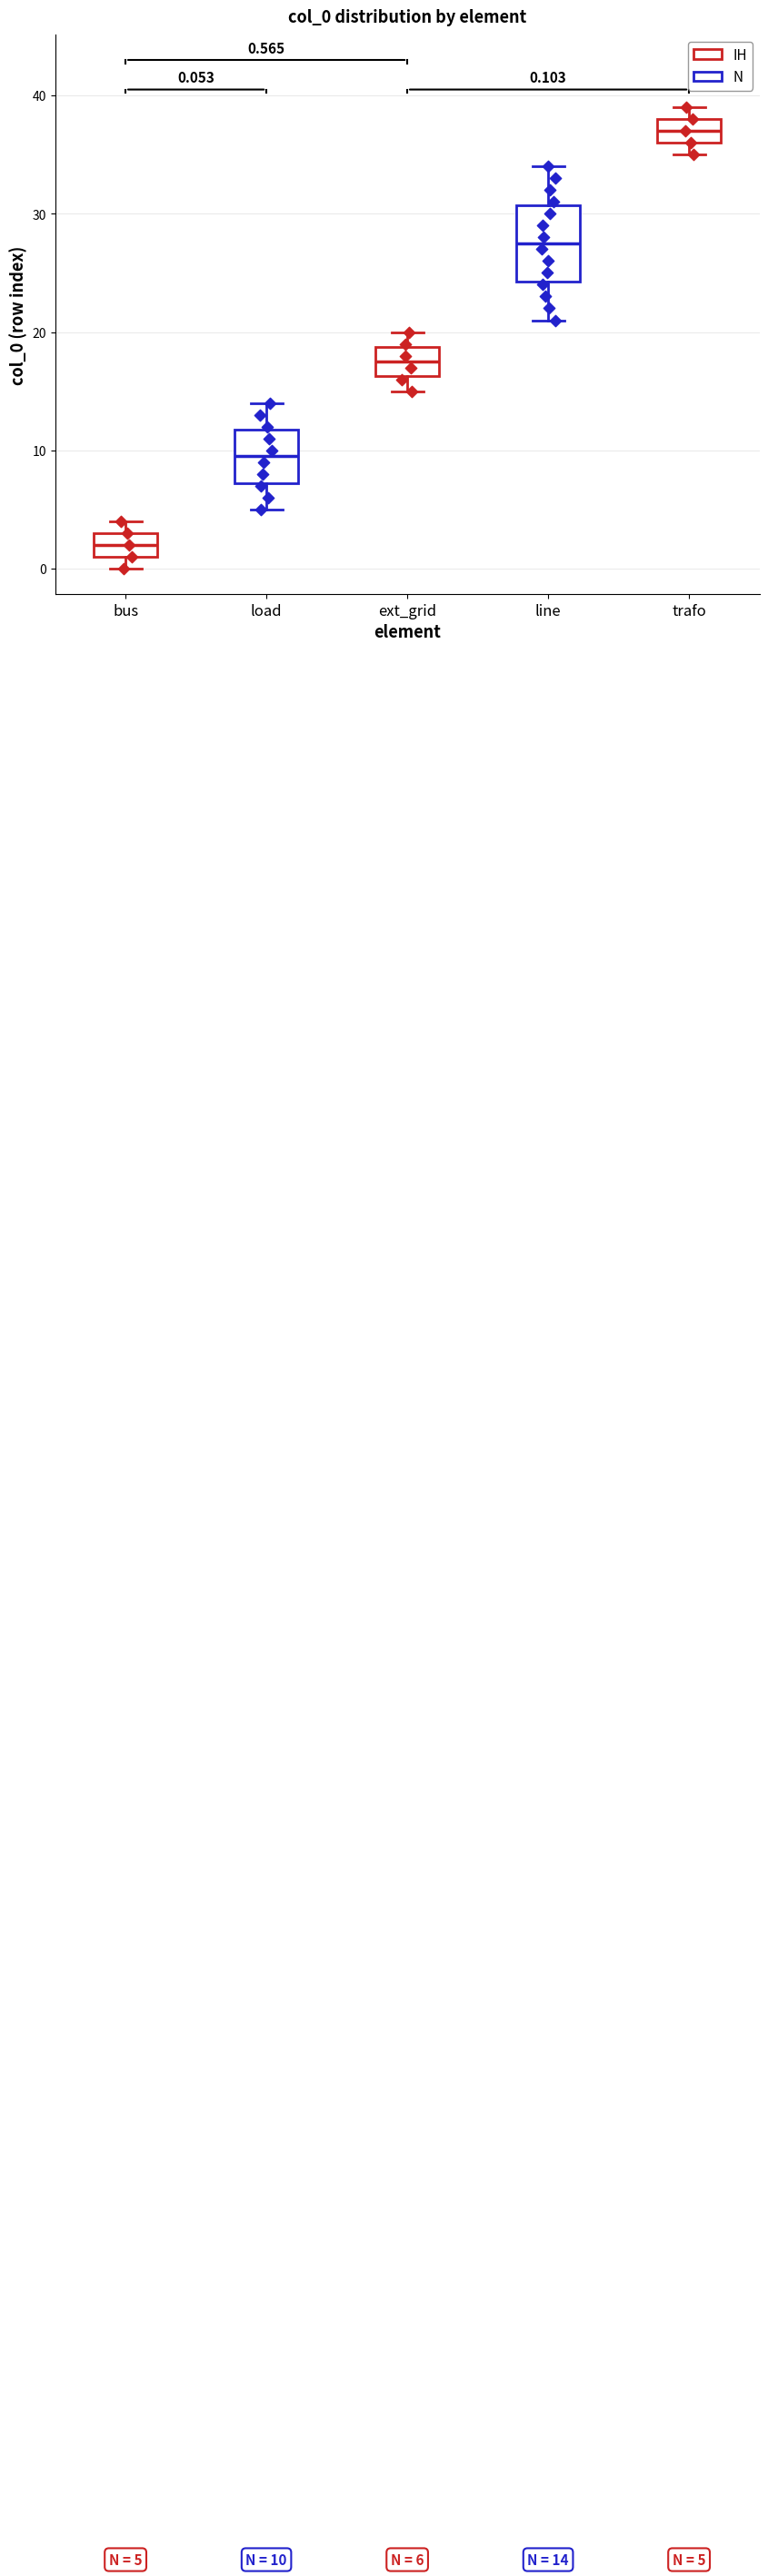

Which box has the lowest median line?

bus